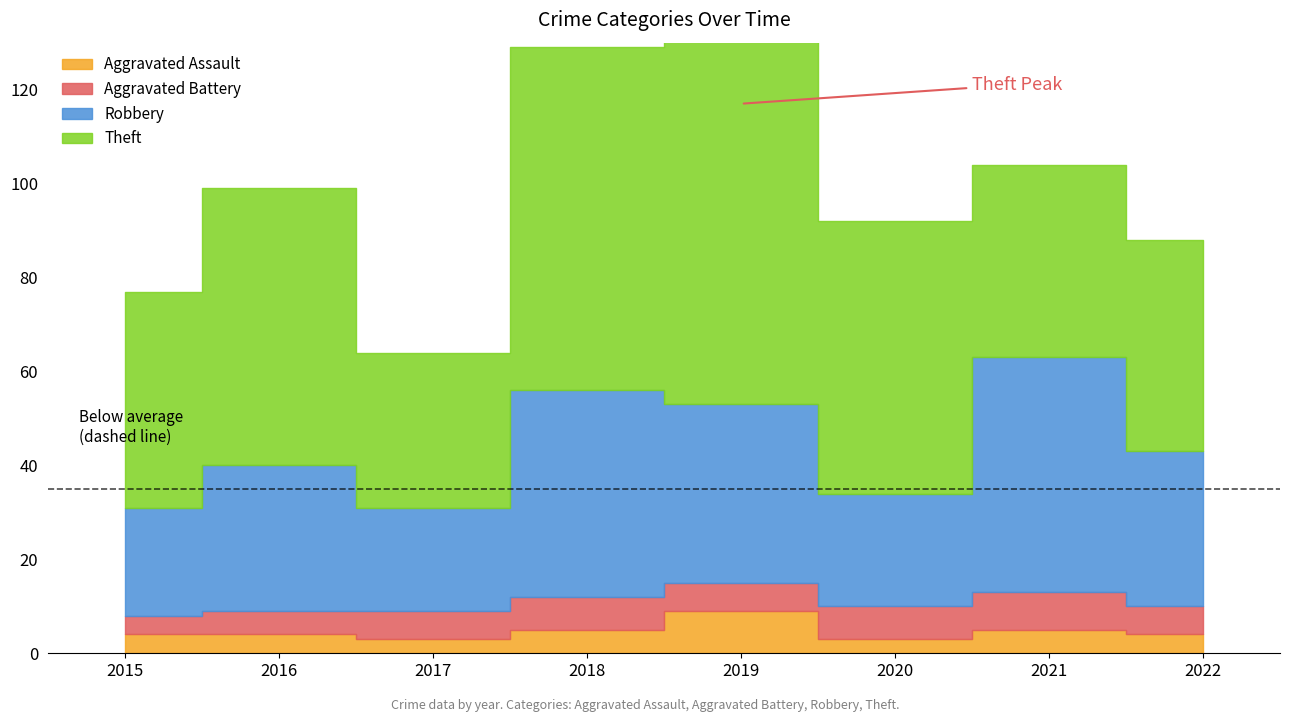

True or false: Theft has a value of 120 at 2018.

False